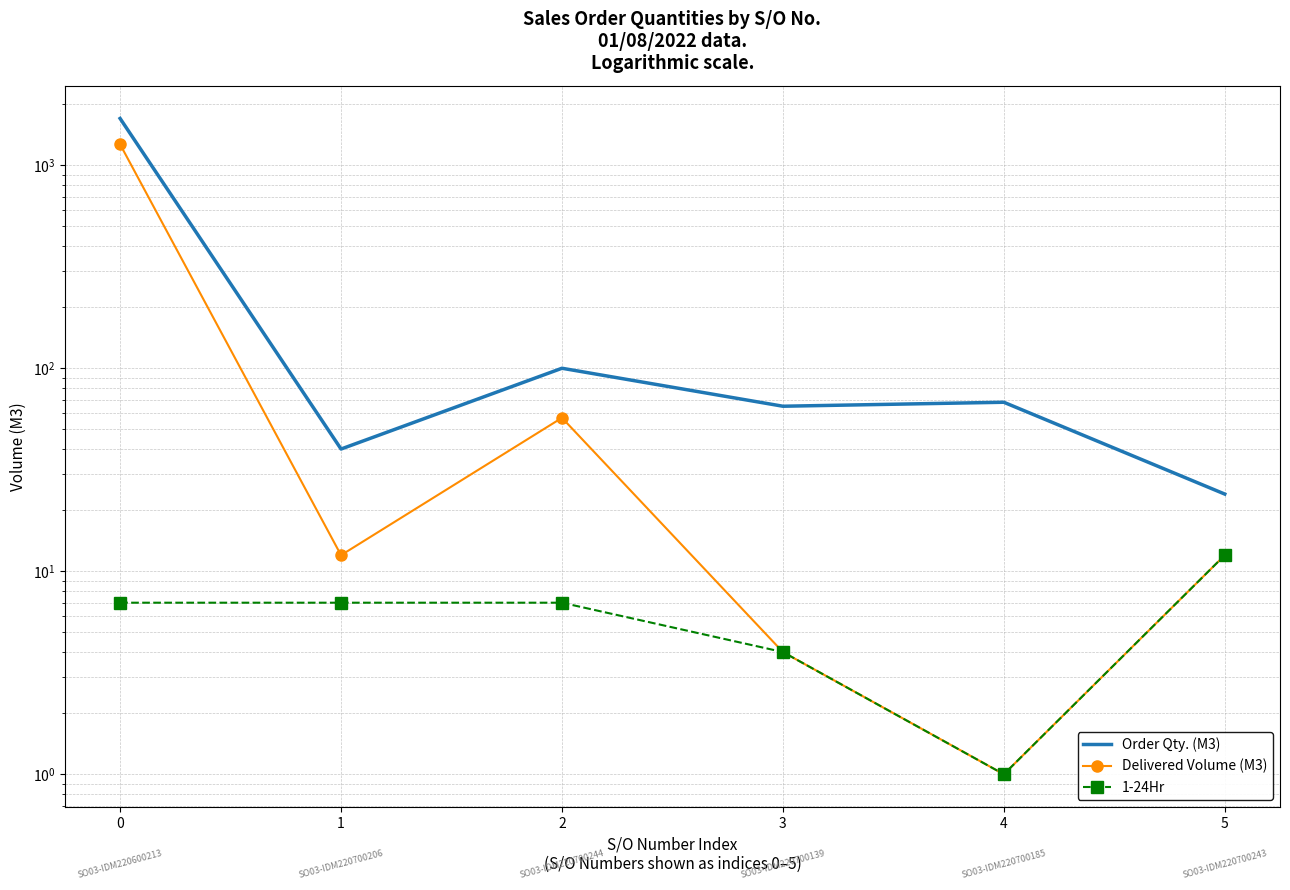

What is the minimum value for 1-24Hr?

1.0